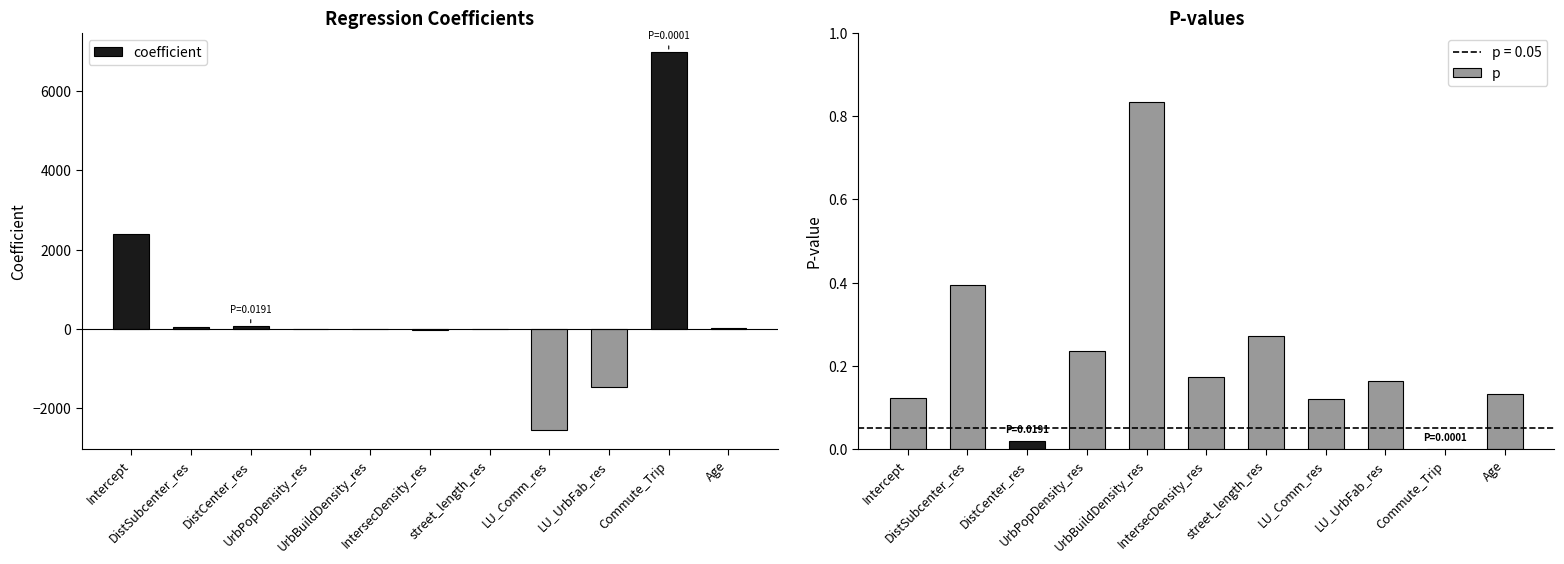

Where does the coefficient series first go above 10?

Intercept